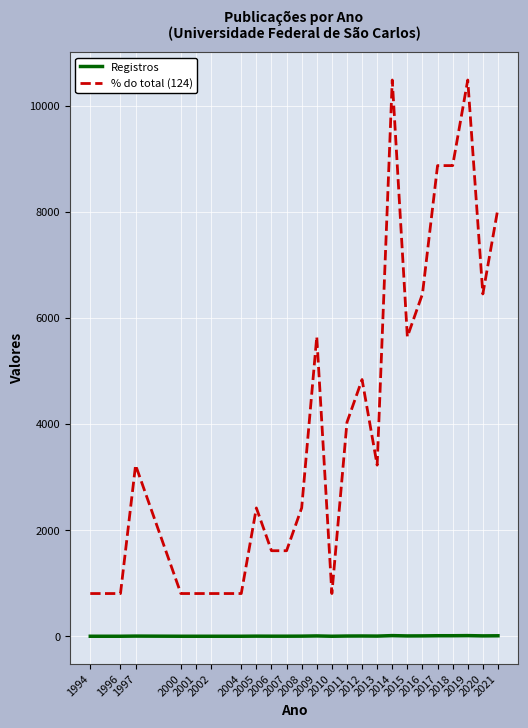

What is the maximum value shown in the chart?

10484